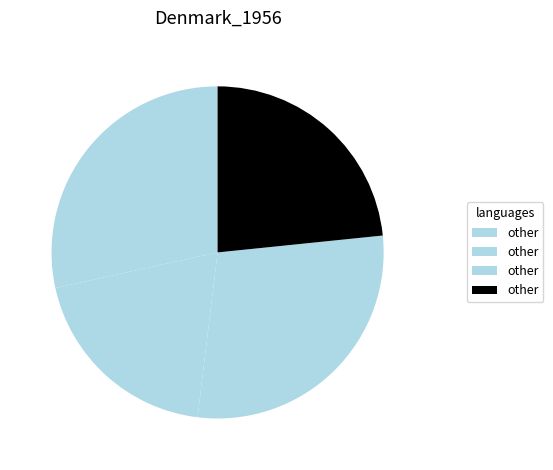

Does any single category account for the majority?

No